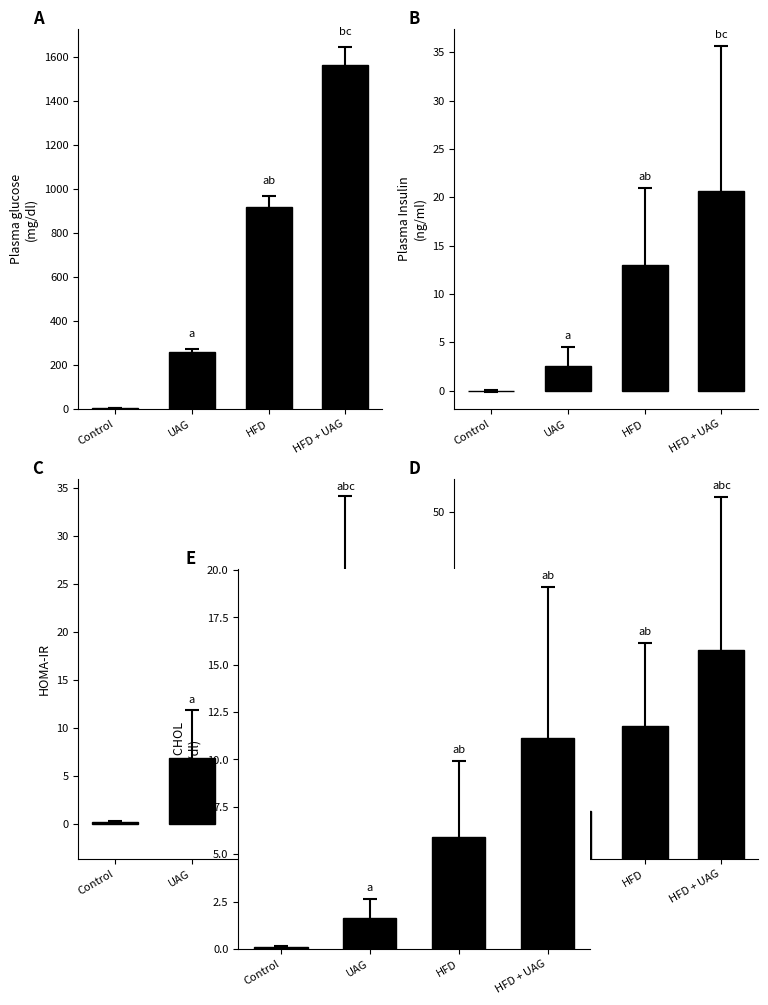

Between UAG and HFD, which series saw the biggest shift?

A